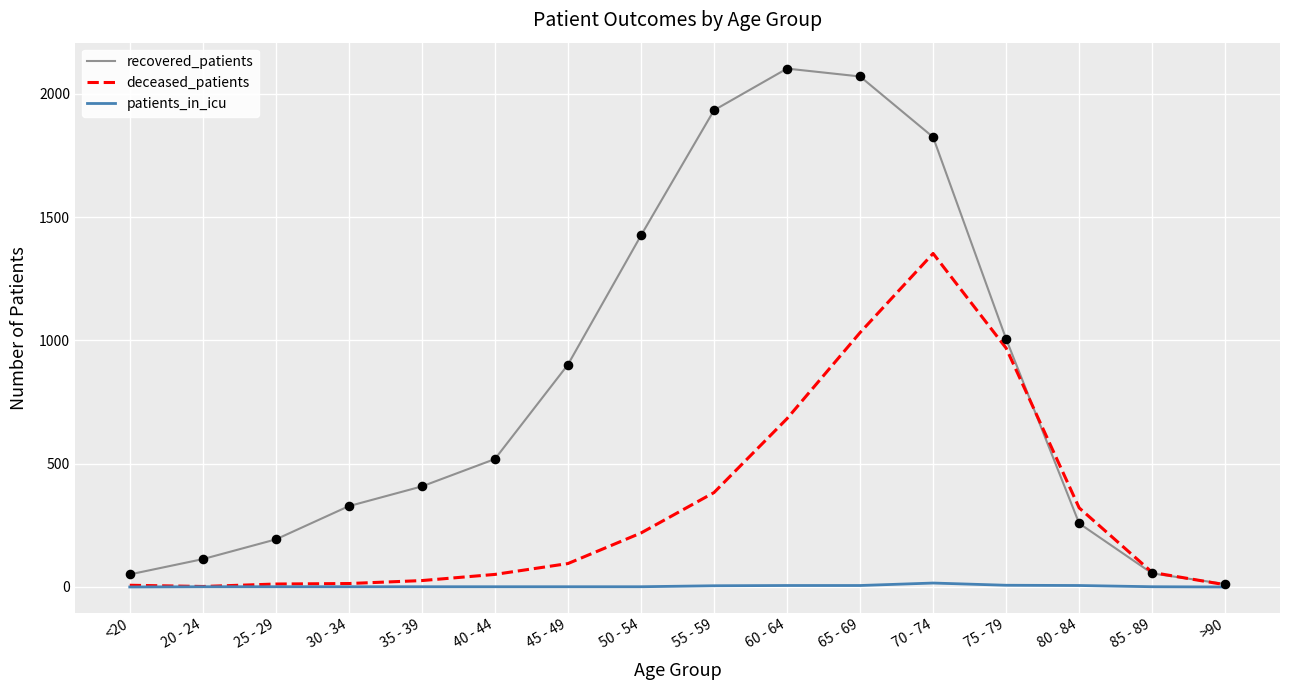

What are all the series names shown in the legend?

recovered_patients, deceased_patients, patients_in_icu